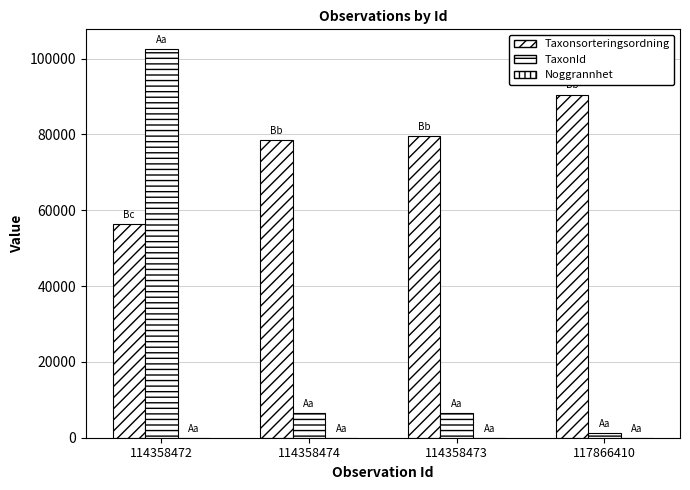

Reading right to left, transcribe all the data shown in this chart.

Taxonsorteringsordning: 90517	79586	78507	56470
TaxonId: 1204	6461	6425	102612
Noggrannhet: 5	5	5	5